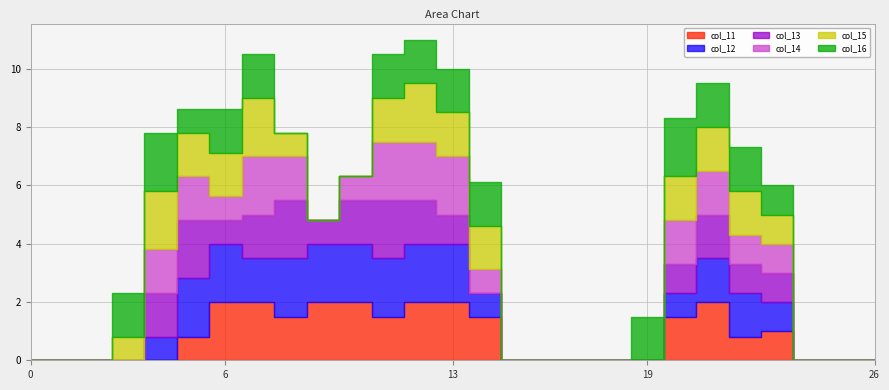

Reading left to right, transcribe all the data shown in this chart.

col_11: 0=0.0	1=0.0	2=0.0	3=0.0	4=0.0	5=0.8	6=2.0	7=2.0	8=1.5	9=2.0	10=2.0	11=1.5	12=2.0	13=2.0	14=1.5	15=0.0	16=0.0	17=0.0	18=0.0	19=0.0	20=1.5	21=2.0	22=0.8	23=1.0	24=0.0	25=0.0	26=0.0
col_12: 0=0.0	1=0.0	2=0.0	3=0.0	4=0.8	5=2.0	6=2.0	7=1.5	8=2.0	9=2.0	10=2.0	11=2.0	12=2.0	13=2.0	14=0.8	15=0.0	16=0.0	17=0.0	18=0.0	19=0.0	20=0.8	21=1.5	22=1.5	23=1.0	24=0.0	25=0.0	26=0.0
col_13: 0=0.0	1=0.0	2=0.0	3=0.0	4=1.5	5=2.0	6=0.8	7=1.5	8=2.0	9=0.8	10=1.5	11=2.0	12=1.5	13=1.0	14=0.0	15=0.0	16=0.0	17=0.0	18=0.0	19=0.0	20=1.0	21=1.5	22=1.0	23=1.0	24=0.0	25=0.0	26=0.0
col_14: 0=0.0	1=0.0	2=0.0	3=0.0	4=1.5	5=1.5	6=0.8	7=2.0	8=1.5	9=0.0	10=0.8	11=2.0	12=2.0	13=2.0	14=0.8	15=0.0	16=0.0	17=0.0	18=0.0	19=0.0	20=1.5	21=1.5	22=1.0	23=1.0	24=0.0	25=0.0	26=0.0
col_15: 0=0.0	1=0.0	2=0.0	3=0.8	4=2.0	5=1.5	6=1.5	7=2.0	8=0.8	9=0.0	10=0.0	11=1.5	12=2.0	13=1.5	14=1.5	15=0.0	16=0.0	17=0.0	18=0.0	19=0.0	20=1.5	21=1.5	22=1.5	23=1.0	24=0.0	25=0.0	26=0.0
col_16: 0=0.0	1=0.0	2=0.0	3=1.5	4=2.0	5=0.8	6=1.5	7=1.5	8=0.0	9=0.0	10=0.0	11=1.5	12=1.5	13=1.5	14=1.5	15=0.0	16=0.0	17=0.0	18=0.0	19=1.5	20=2.0	21=1.5	22=1.5	23=1.0	24=0.0	25=0.0	26=0.0